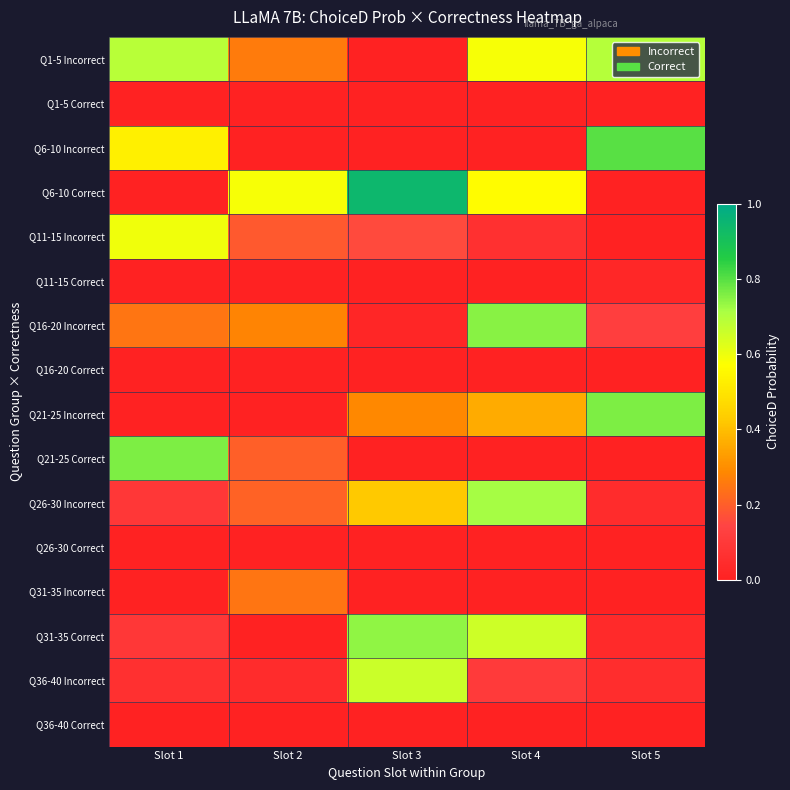

Reading right to left, what are all the values shown in this chart?

Q1-5 Incorrect: Slot 5=0.7	Slot 4=0.6	Slot 3=0.0	Slot 2=0.3	Slot 1=0.7
Q1-5 Correct: Slot 5=0.0	Slot 4=0.0	Slot 3=0.0	Slot 2=0.0	Slot 1=0.0
Q6-10 Incorrect: Slot 5=0.8	Slot 4=0.0	Slot 3=0.0	Slot 2=0.0	Slot 1=0.5
Q6-10 Correct: Slot 5=0.0	Slot 4=0.6	Slot 3=0.9	Slot 2=0.6	Slot 1=0.0
Q11-15 Incorrect: Slot 5=0.0	Slot 4=0.1	Slot 3=0.2	Slot 2=0.2	Slot 1=0.6
Q11-15 Correct: Slot 5=0.0	Slot 4=0.0	Slot 3=0.0	Slot 2=0.0	Slot 1=0.0
Q16-20 Incorrect: Slot 5=0.1	Slot 4=0.7	Slot 3=0.0	Slot 2=0.3	Slot 1=0.2
Q16-20 Correct: Slot 5=0.0	Slot 4=0.0	Slot 3=0.0	Slot 2=0.0	Slot 1=0.0
Q21-25 Incorrect: Slot 5=0.8	Slot 4=0.4	Slot 3=0.3	Slot 2=0.0	Slot 1=0.0
Q21-25 Correct: Slot 5=0.0	Slot 4=0.0	Slot 3=0.0	Slot 2=0.2	Slot 1=0.8
Q26-30 Incorrect: Slot 5=0.0	Slot 4=0.7	Slot 3=0.4	Slot 2=0.2	Slot 1=0.1
Q26-30 Correct: Slot 5=0.0	Slot 4=0.0	Slot 3=0.0	Slot 2=0.0	Slot 1=0.0
Q31-35 Incorrect: Slot 5=0.0	Slot 4=0.0	Slot 3=0.0	Slot 2=0.2	Slot 1=0.0
Q31-35 Correct: Slot 5=0.0	Slot 4=0.7	Slot 3=0.7	Slot 2=0.0	Slot 1=0.1
Q36-40 Incorrect: Slot 5=0.0	Slot 4=0.1	Slot 3=0.7	Slot 2=0.0	Slot 1=0.1
Q36-40 Correct: Slot 5=0.0	Slot 4=0.0	Slot 3=0.0	Slot 2=0.0	Slot 1=0.0